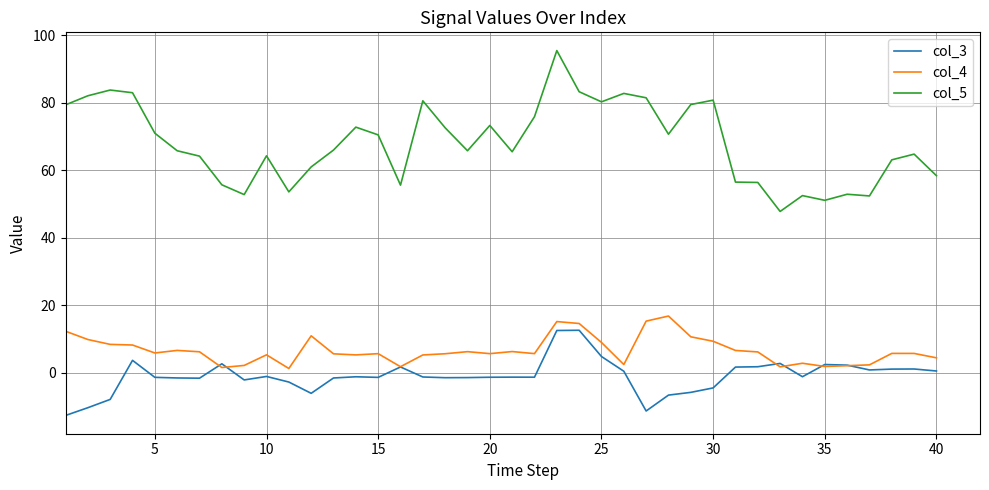

What is the difference between the second highest and second lowest values in the col_3 series?

23.9